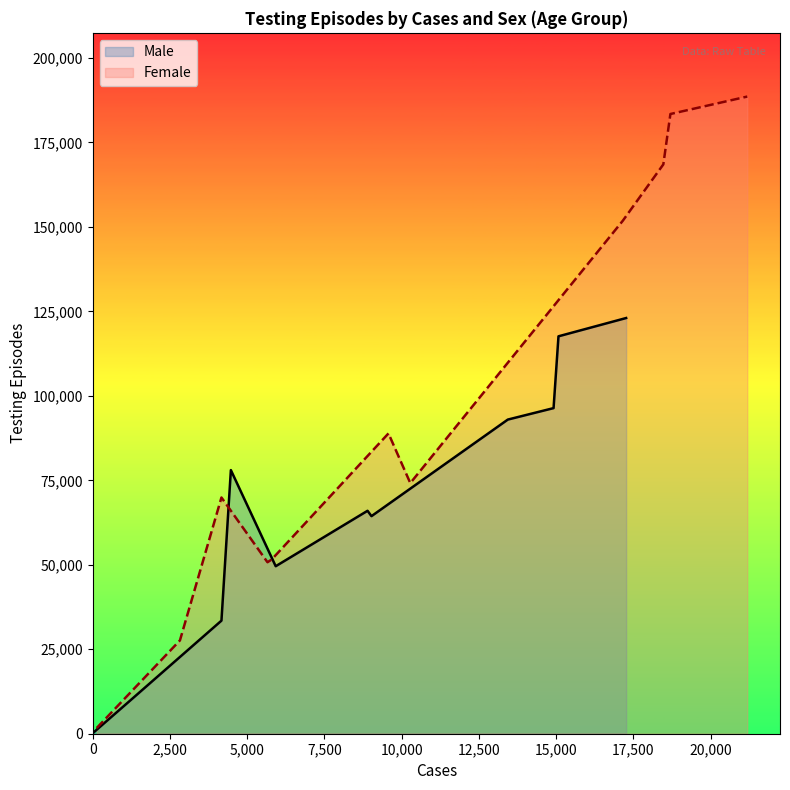

How many values in the Male series exceed 65984?

5